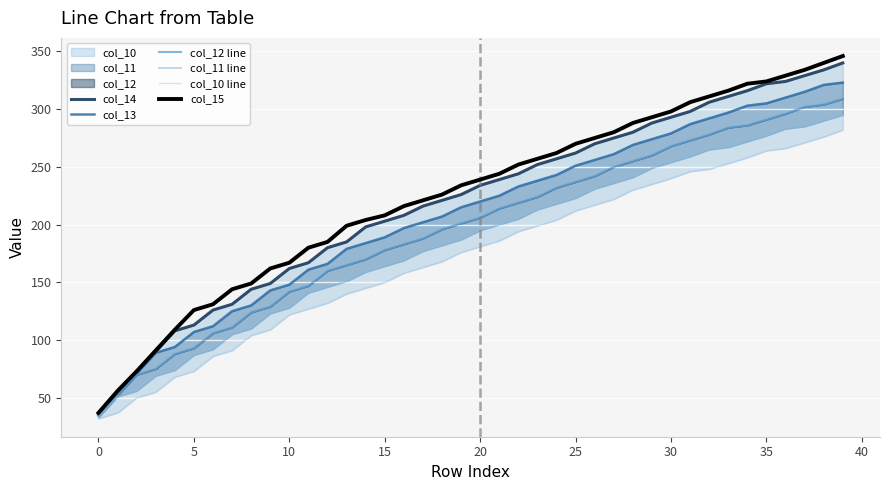

The value of col_15 at 0 is 37. True or false?

True